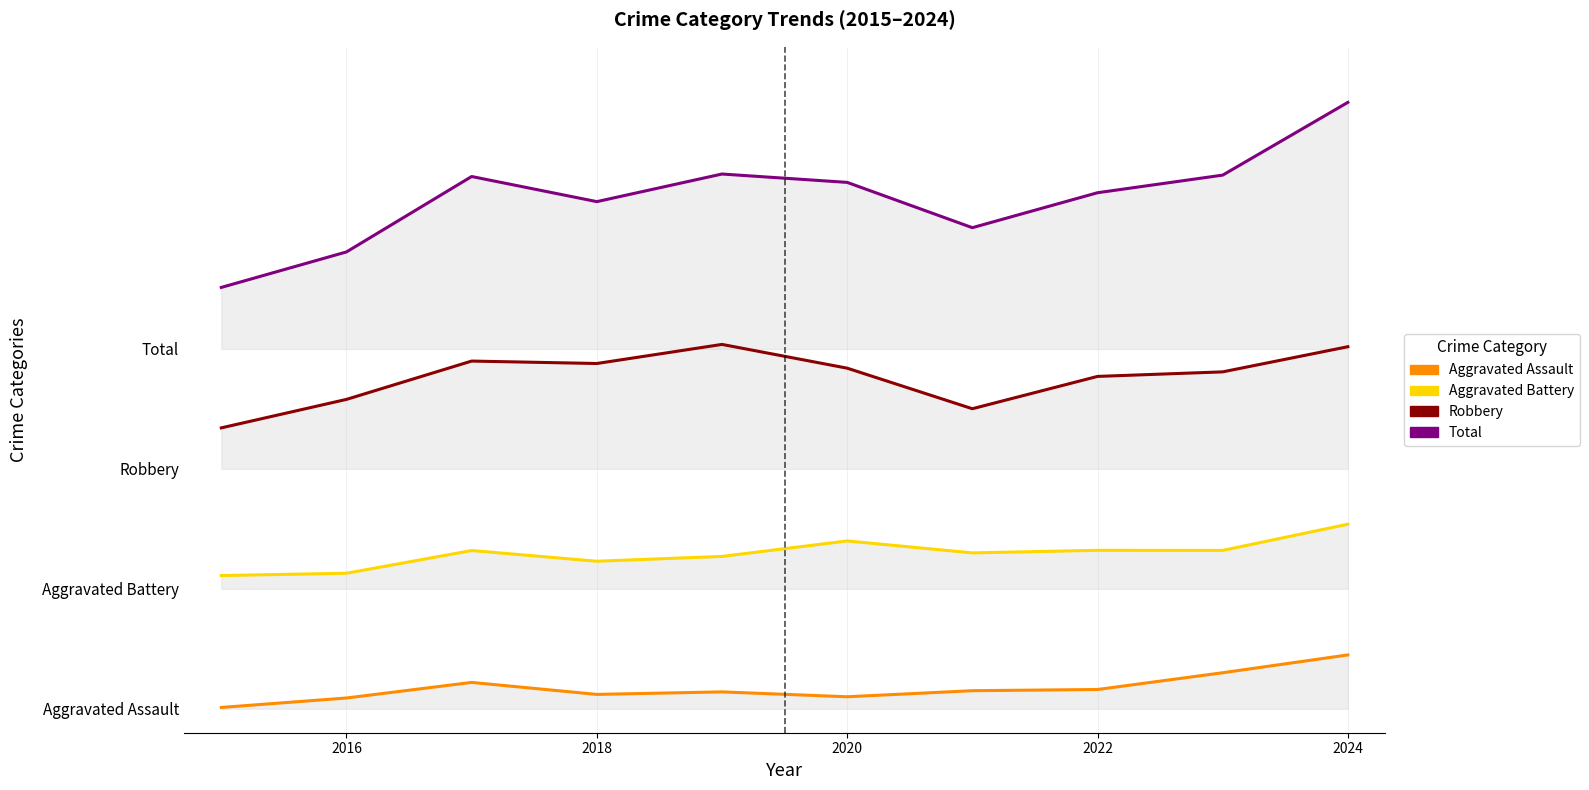

Rank the series by their maximum value, from lowest to highest.

Aggravated Assault, Aggravated Battery, Robbery, Total